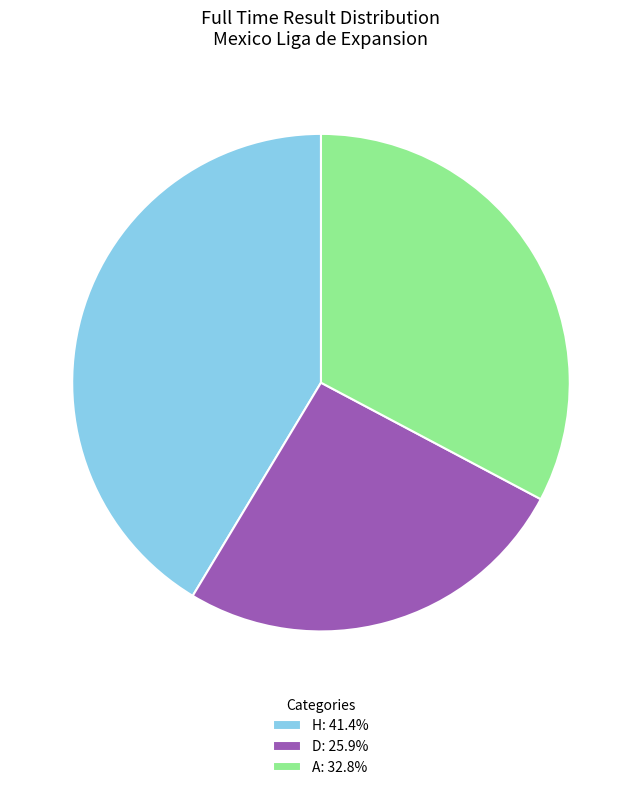

Which slice is the largest?

H